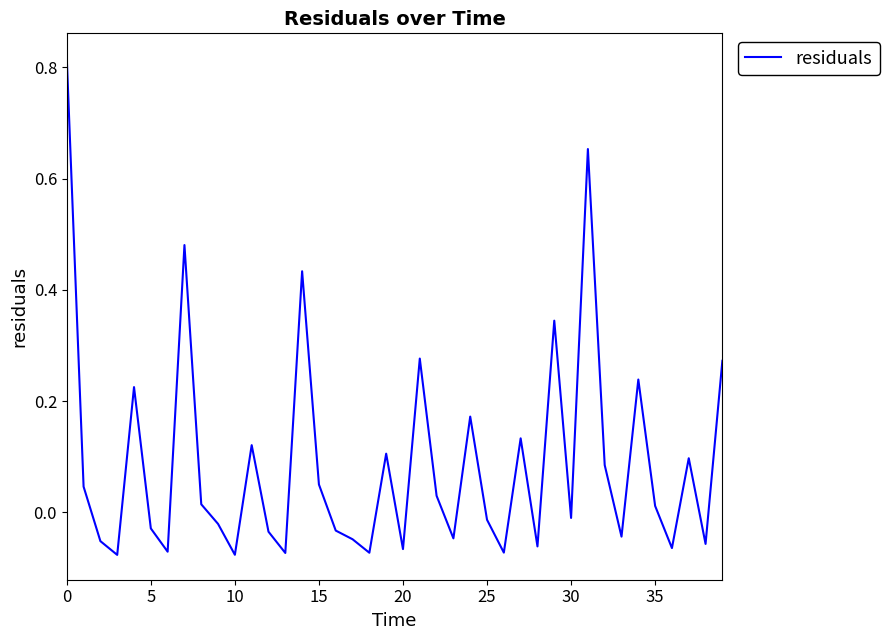

What is the difference between the maximum and minimum values?

0.9